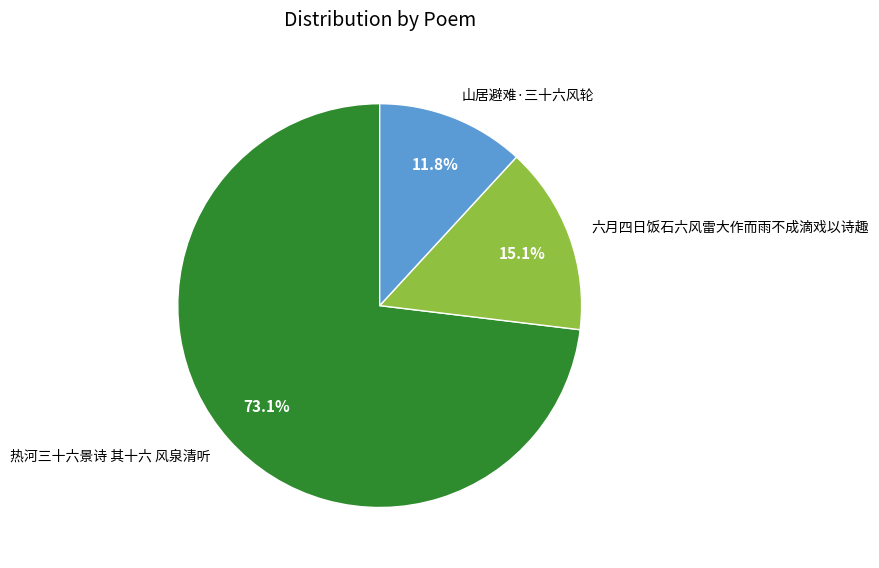

What percentage is the 热河三十六景诗 其十六 风泉清听 slice, to the nearest percent?

73%